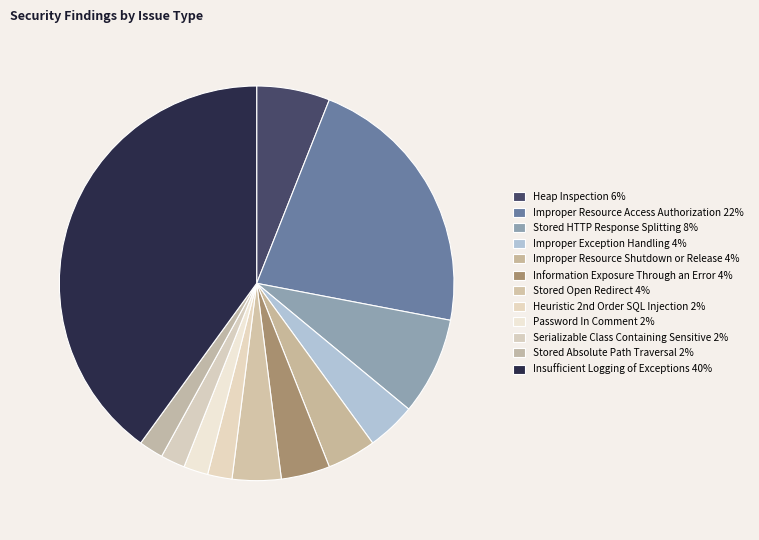

How many segments does this pie chart have?

12